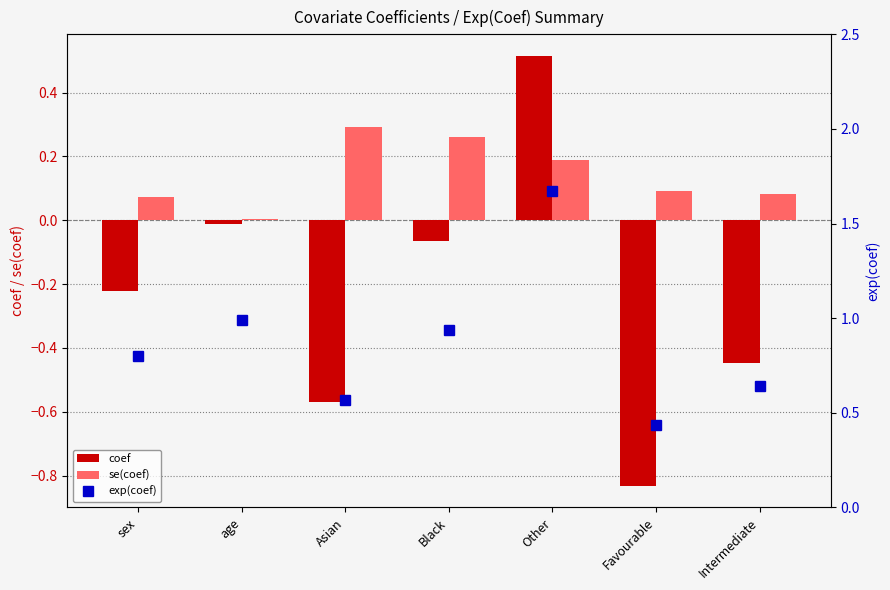

What is the spread (max minus min) of values at sex?

1.0